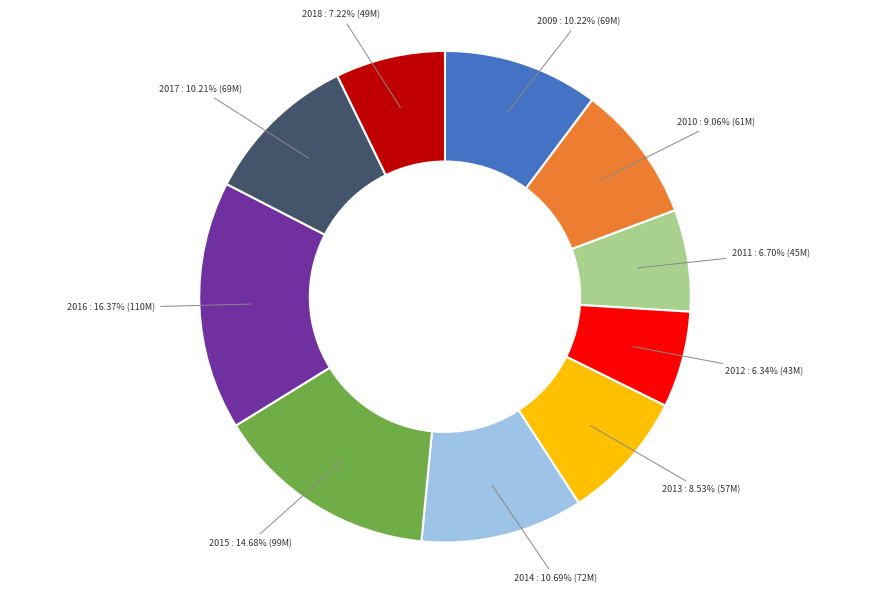

Is it true that 2009 is 10% of the pie?

True